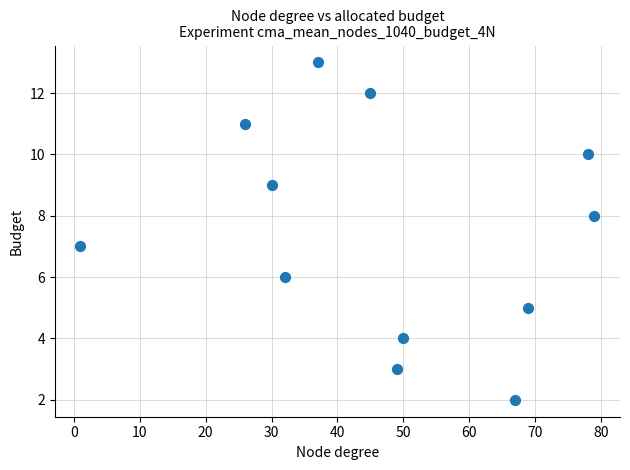

What is the average X value?

46.9